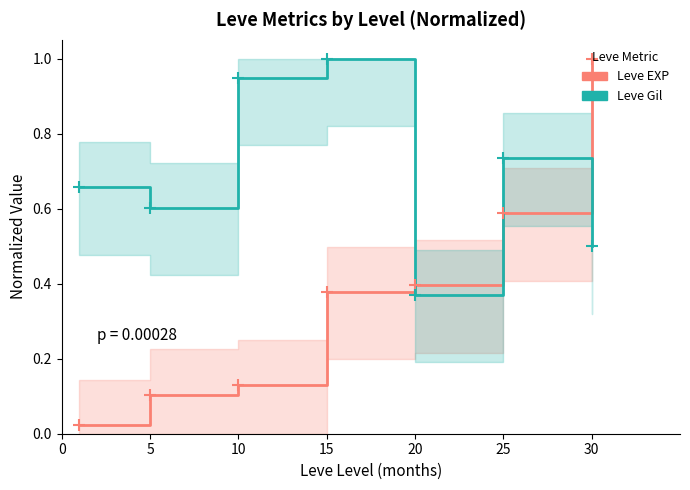

At which category does Leve Gil reach its first local peak?

15